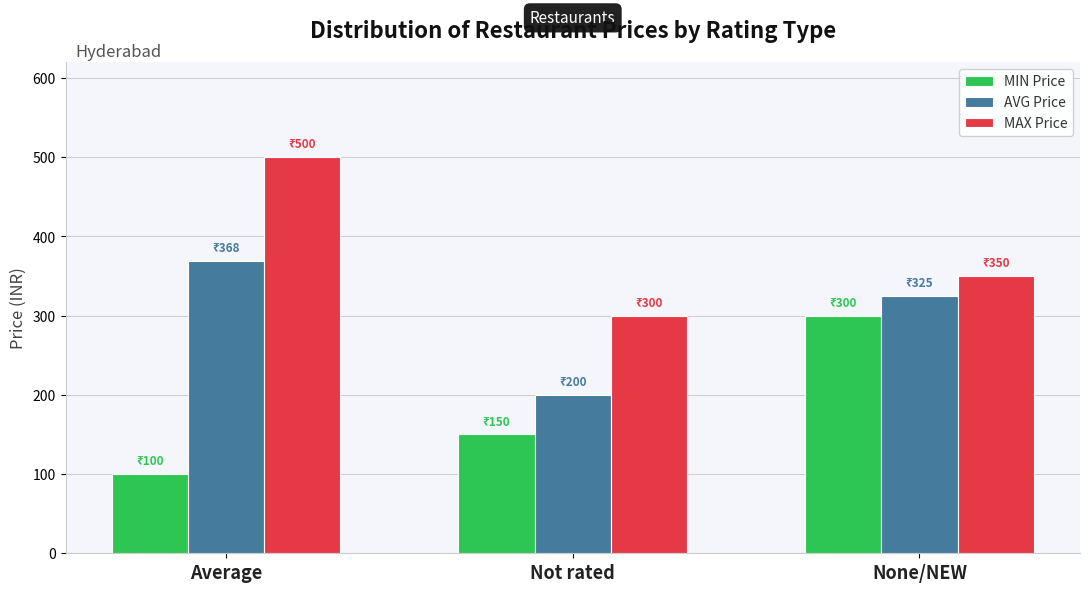

Are the bars grouped side by side (vs. stacked)?

Yes